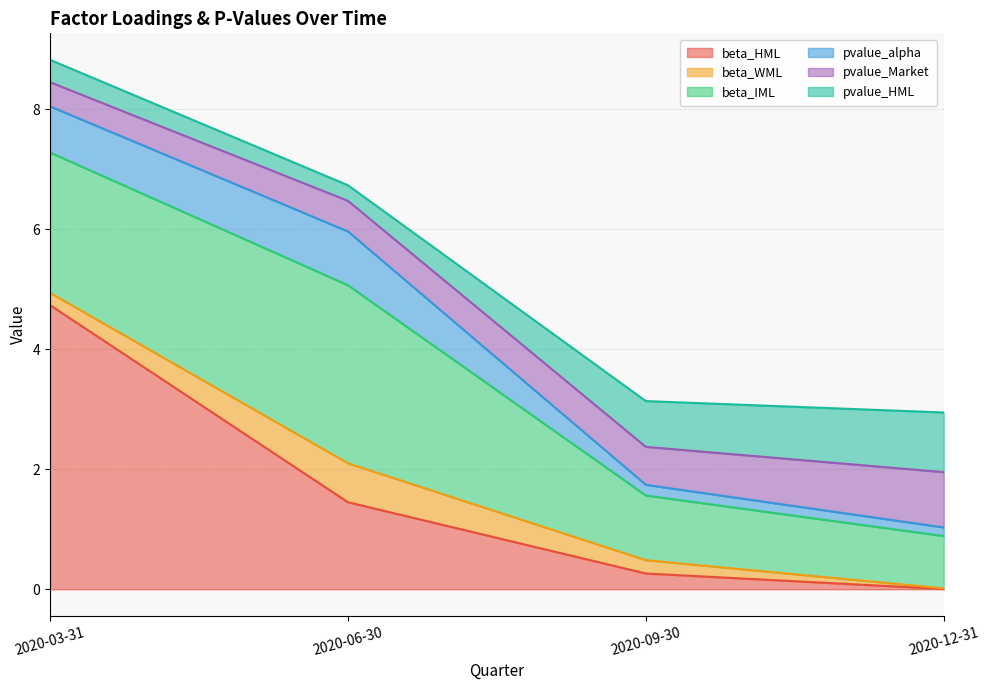

List the labels in order of beta_IML value, smallest first.

2020-12-31, 2020-09-30, 2020-03-31, 2020-06-30